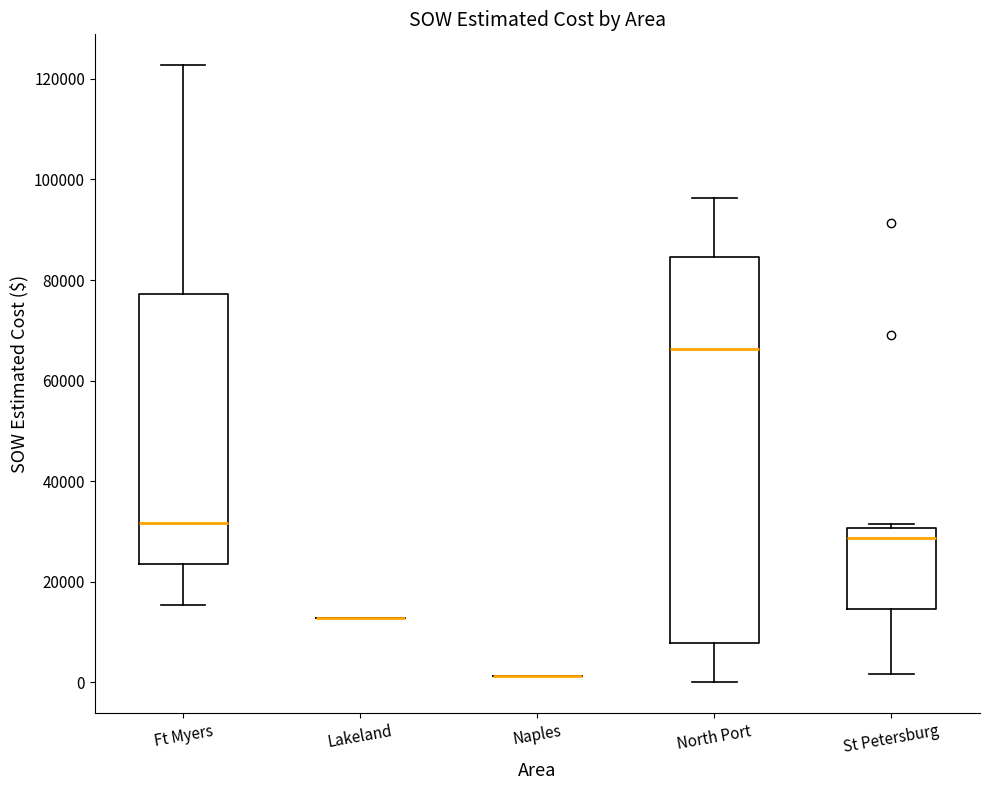

Reading left to right, read every box against the y-axis: the position of its median line, the range the box covers, and the ends of its whiskers. The values are not printed on the chart, so give them approximately, as read against the axis.

Ft Myers: median 32000, box 24000 to 78000, whiskers 16000 to 122000
Lakeland: box collapsed to a line at 12000, whiskers 12000 to 12000
Naples: box collapsed to a line at 2000, whiskers 2000 to 2000
North Port: median 66000, box 8000 to 84000, whiskers 0 to 96000
St Petersburg: median 28000, box 14000 to 30000, whiskers 2000 to 32000